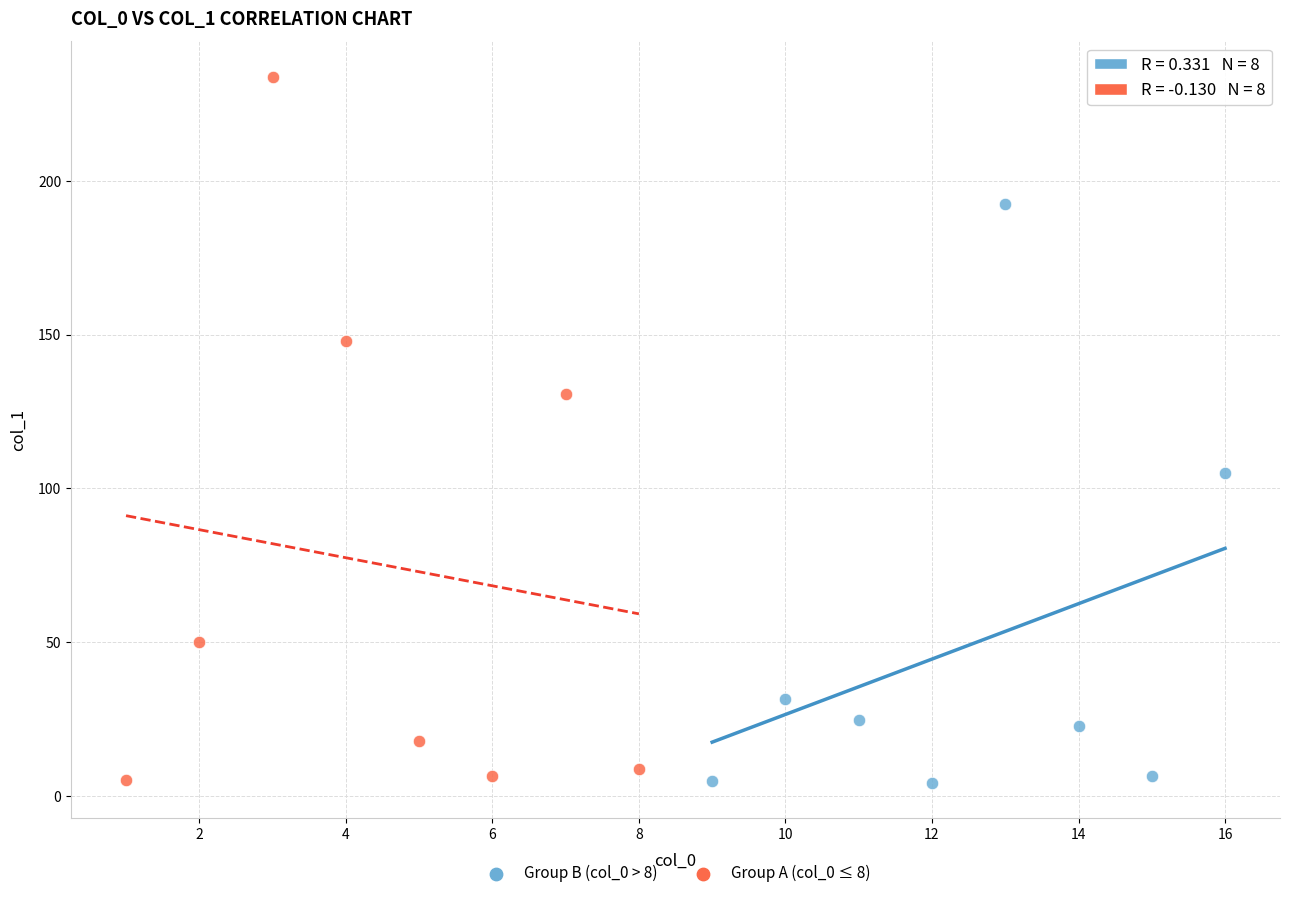

Which series has the largest Y range (max minus min)?

Group A (col_0 ≤ 8)